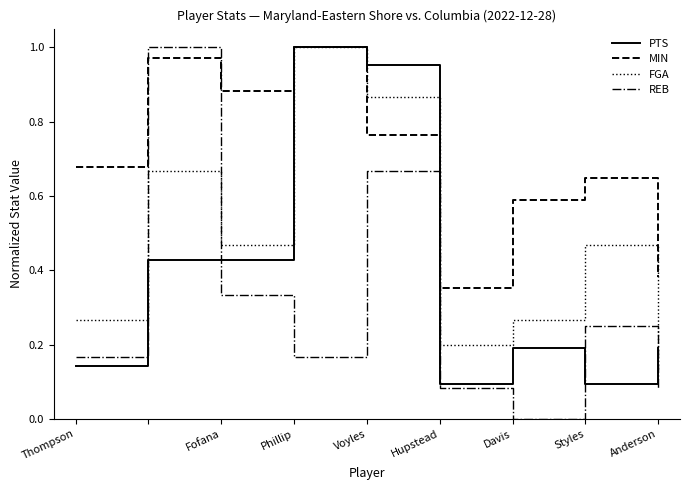

Which series has the largest range (max minus min)?

REB